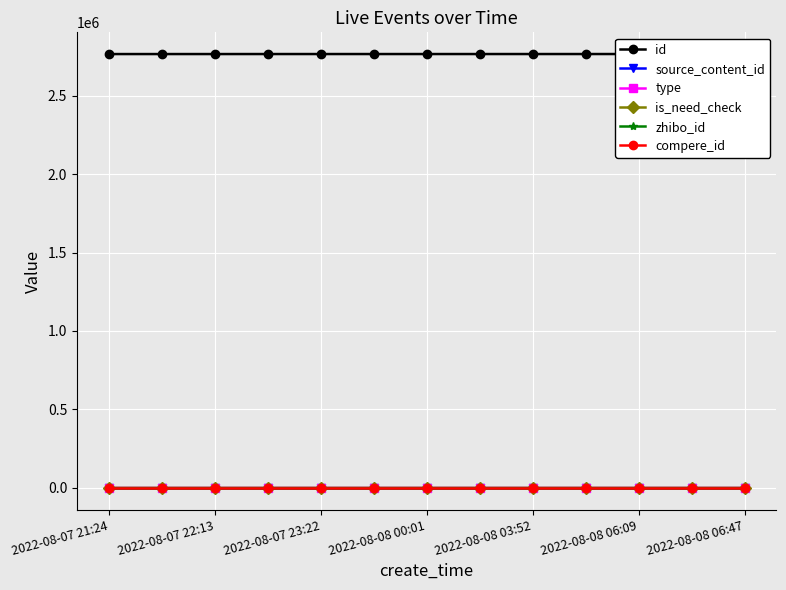

How many lines are shown in the chart?

6